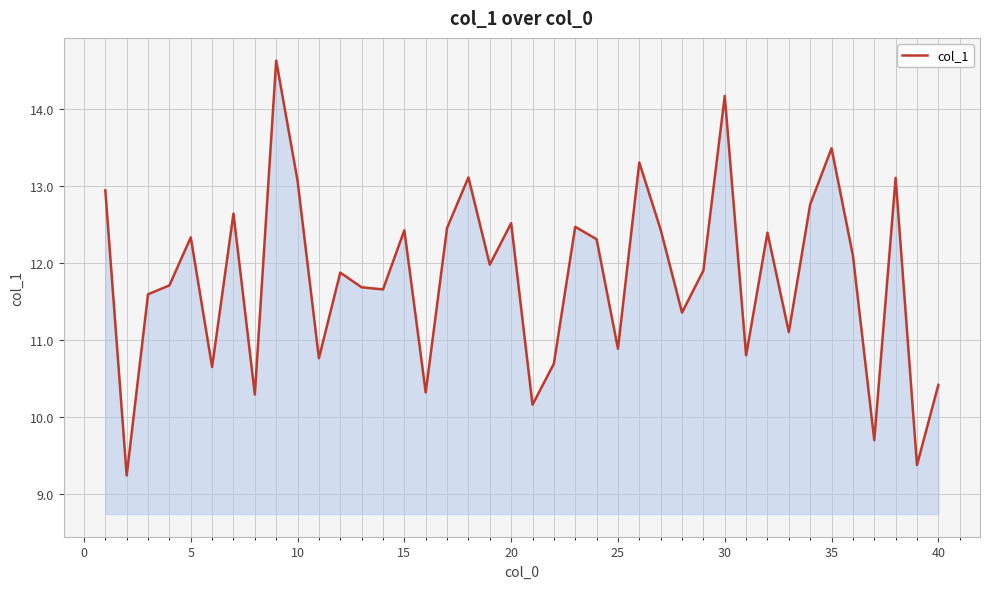

What is the smallest value displayed?

9.2